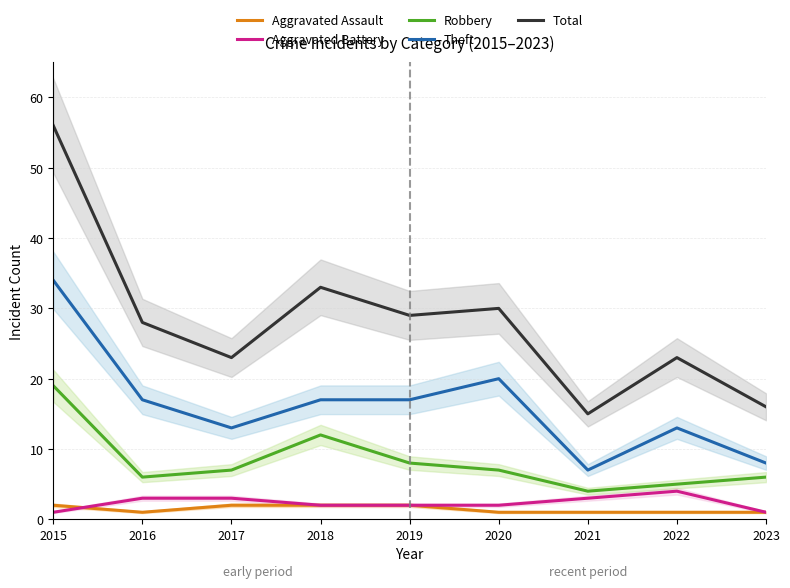

True or false: Total has more than 0 interior local peaks.

True